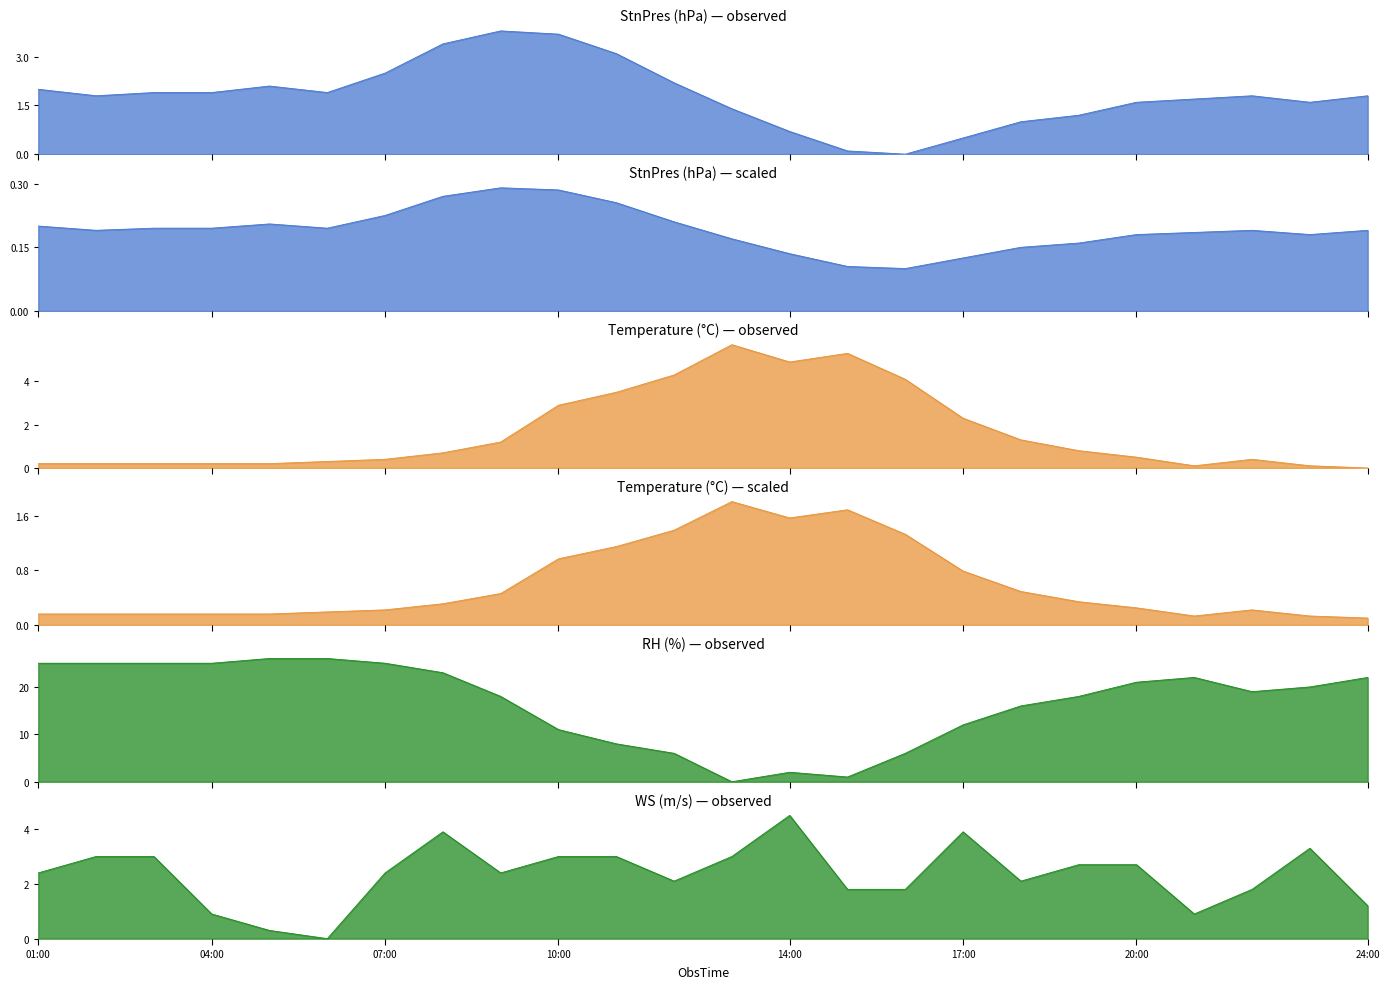

How many intersections are there between WS and StnPres?

7